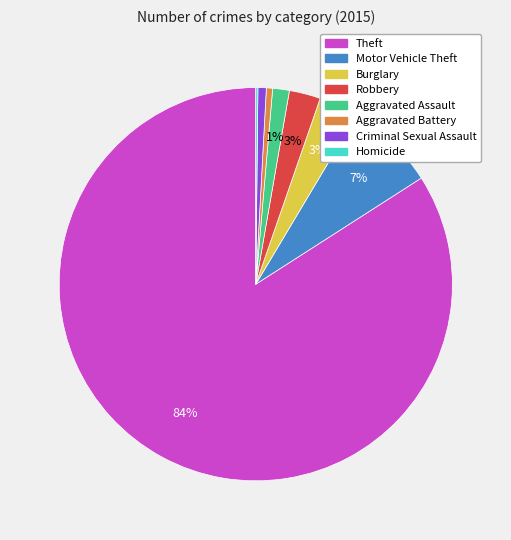

Which slice is the largest?

Theft